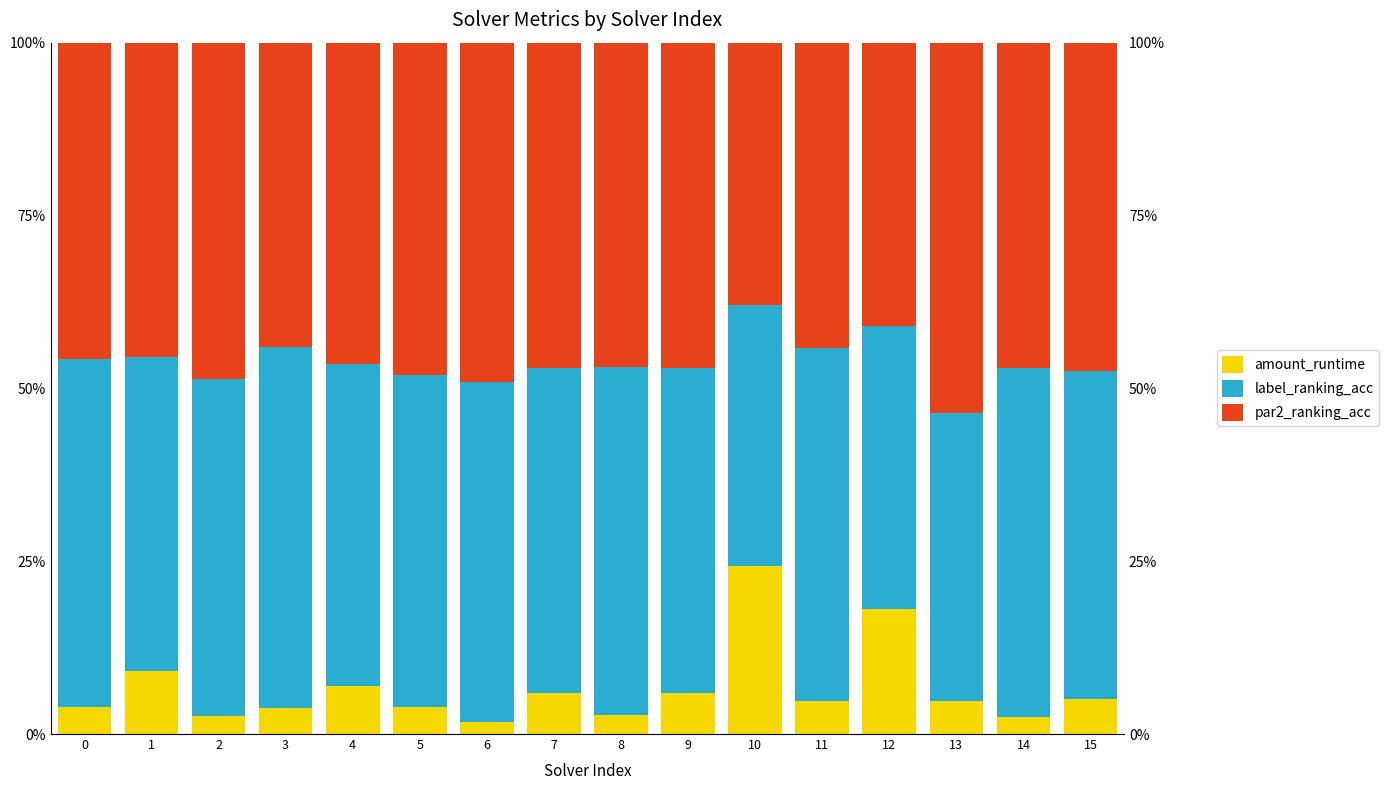

Rank the series by their maximum value, from highest to lowest.

par2_ranking_acc, label_ranking_acc, amount_runtime